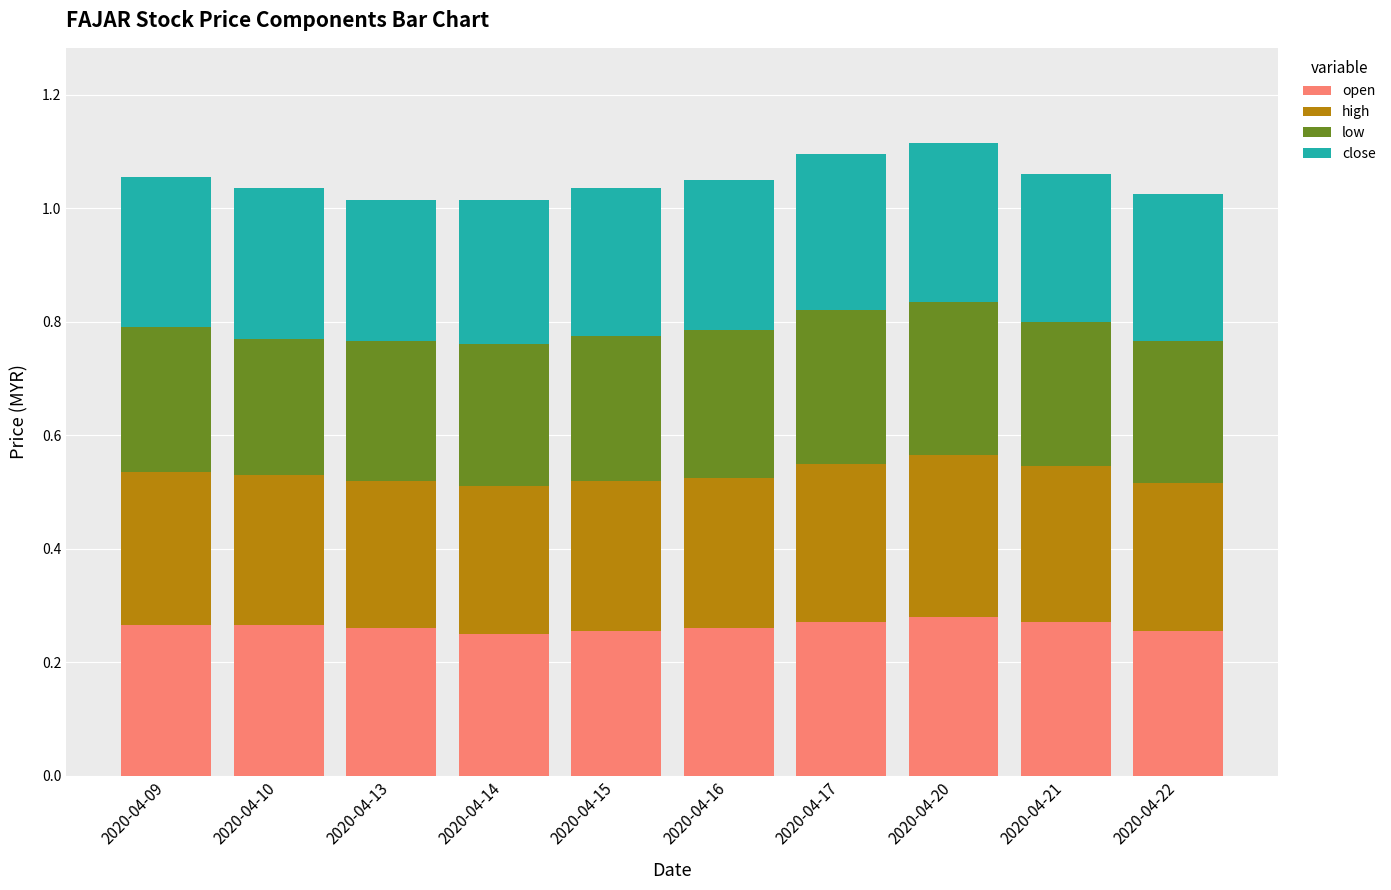

What is the sum of the open values at 2020-04-10 and 2020-04-22?

0.5